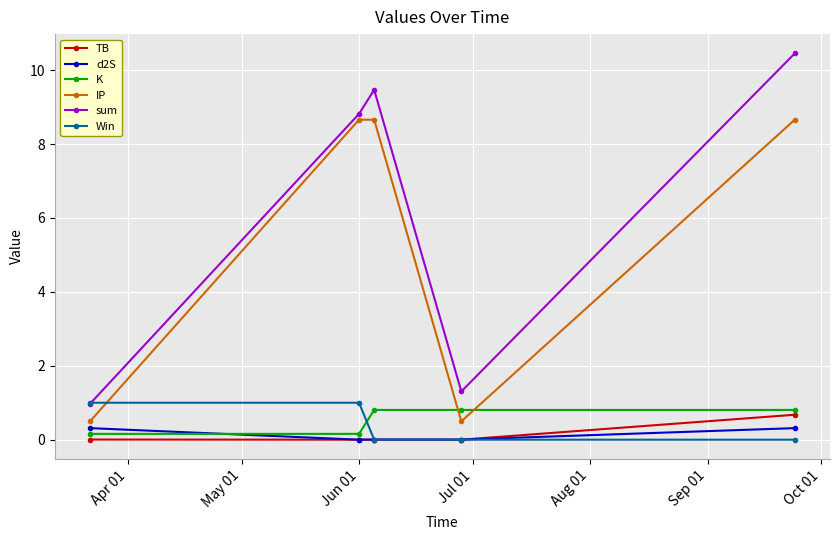

True or false: sum and TB cross at least once.

False